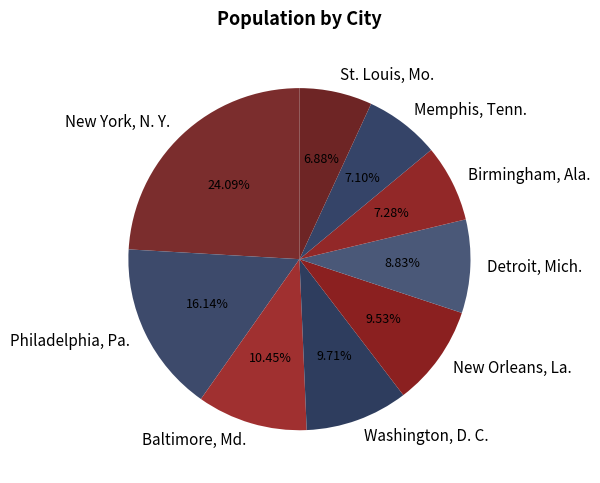

To the nearest percent, what is the average slice percentage?

11%